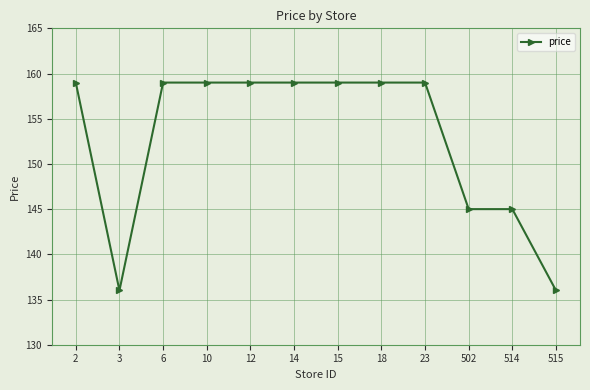

Reading left to right, list all the values displayed in this chart.

2=159	3=136	6=159	10=159	12=159	14=159	15=159	18=159	23=159	502=145	514=145	515=136